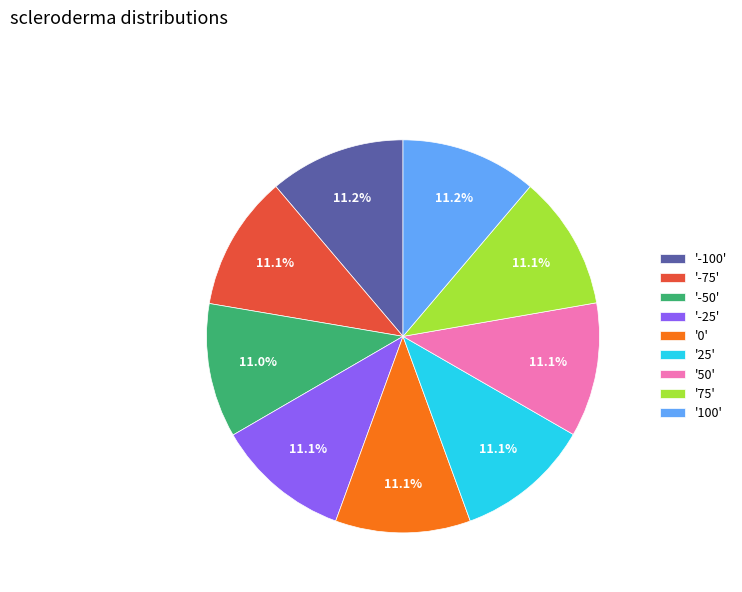

What portion of the pie excludes '25'?

88.9%